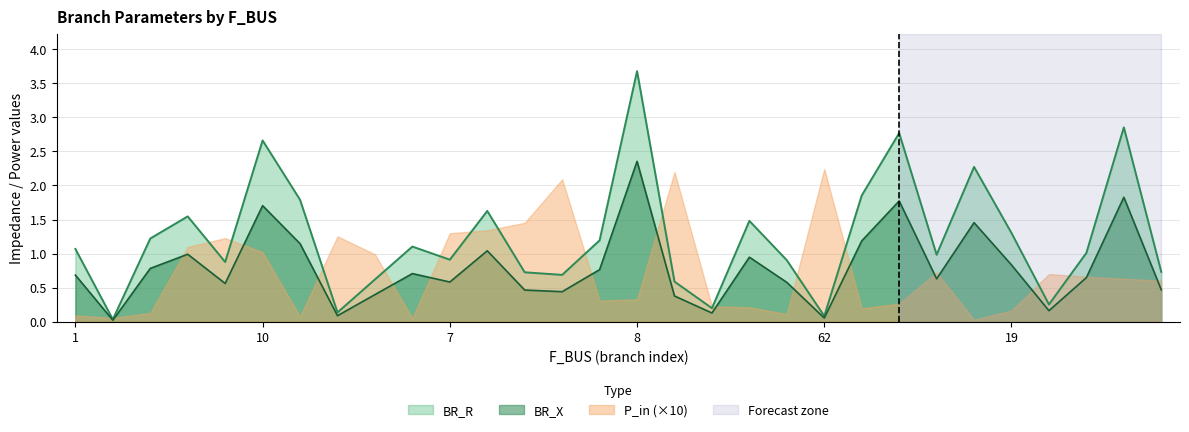

At which category is the sum across all series the highest?

8